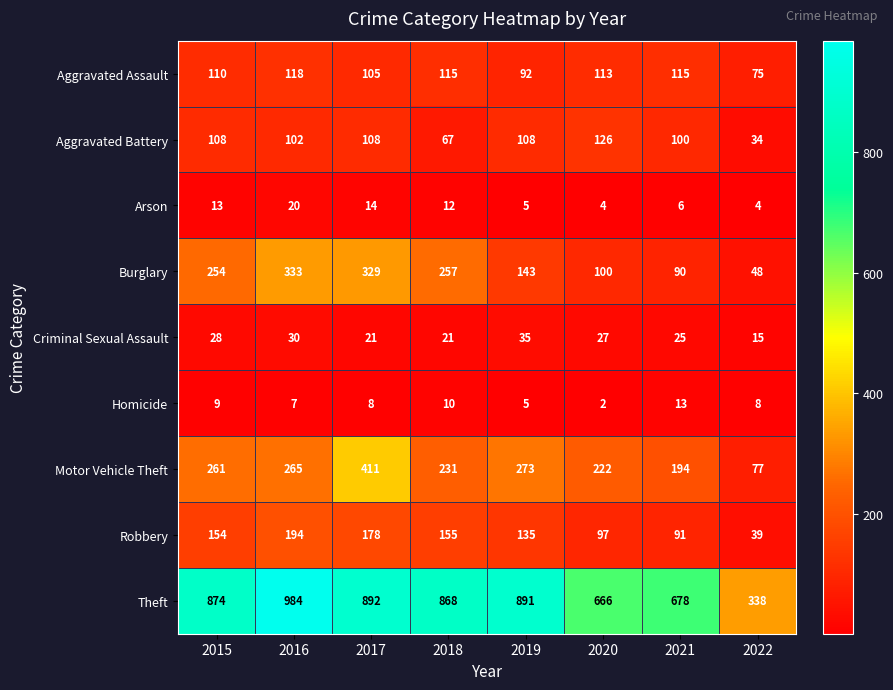

Read the Aggravated Battery value at 2015.

108